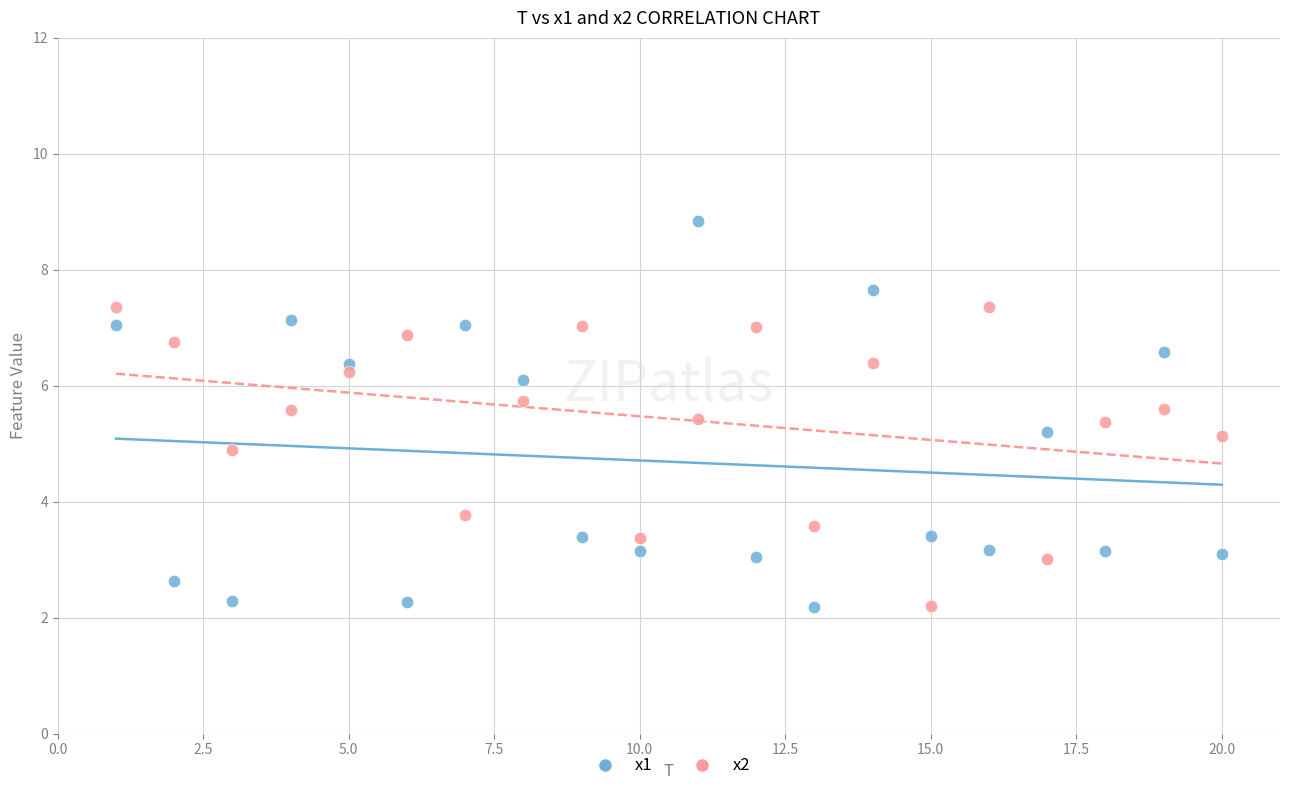

Across all data points, what is the range of X values (max minus min)?

19.0